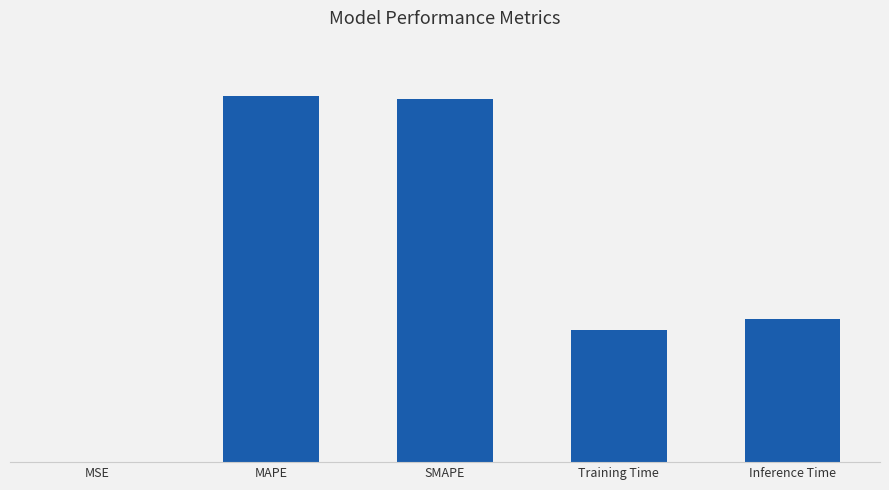

At which label is the value closest to 0?

MSE